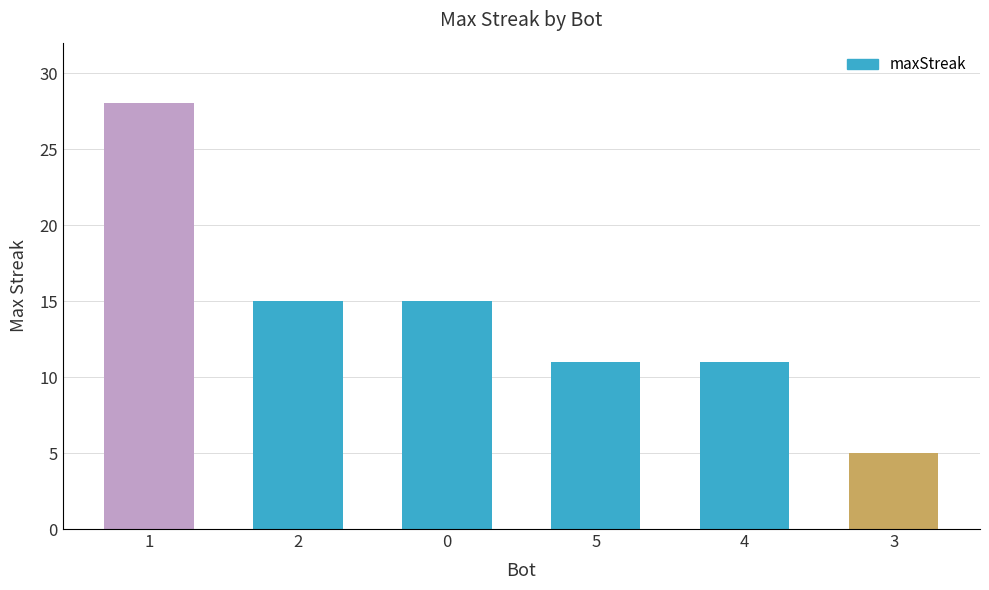

What is the difference between the second highest and second lowest values?

4